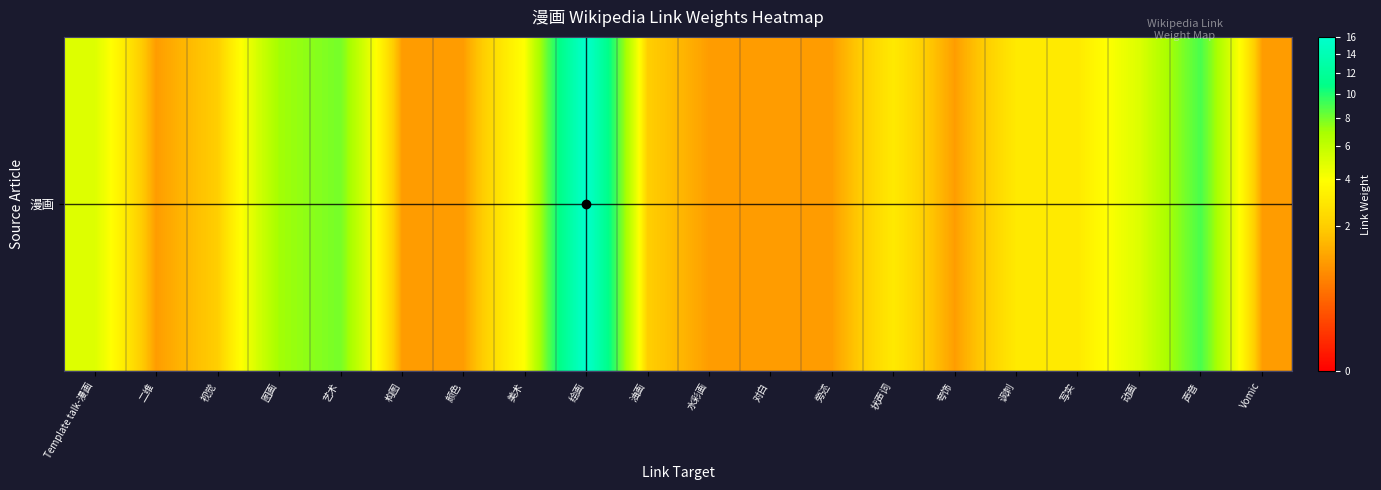

Is it true that the value at 讽刺 is 3?

True